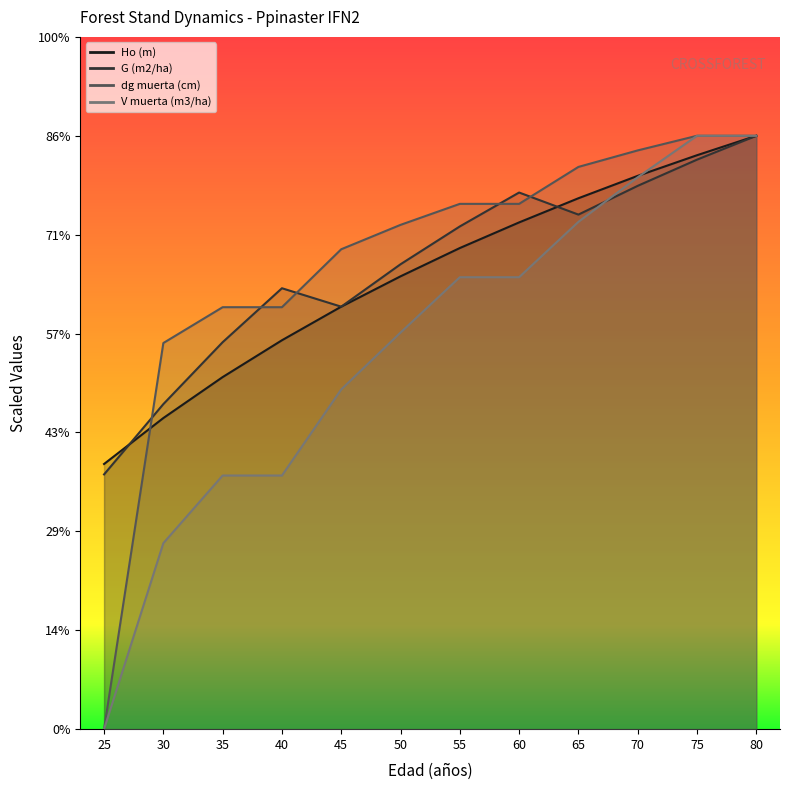

Which series has the largest total across all categories?

dg muerta (cm)